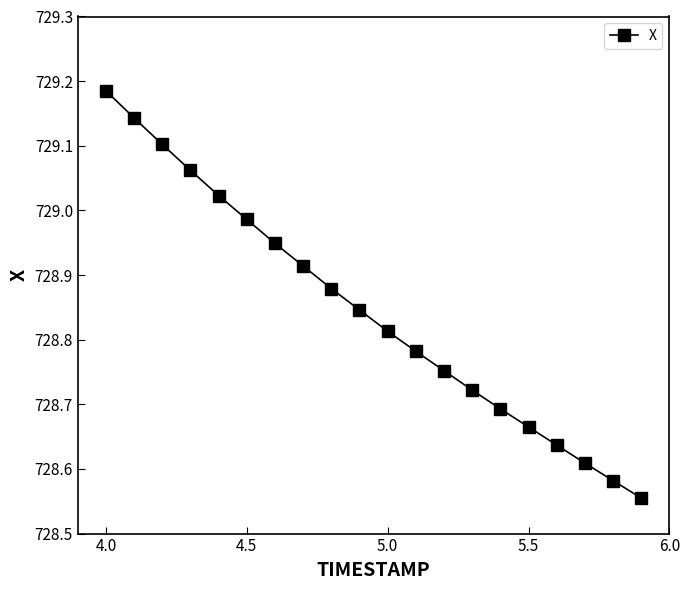

What is the difference between the maximum and second lowest values?

0.6